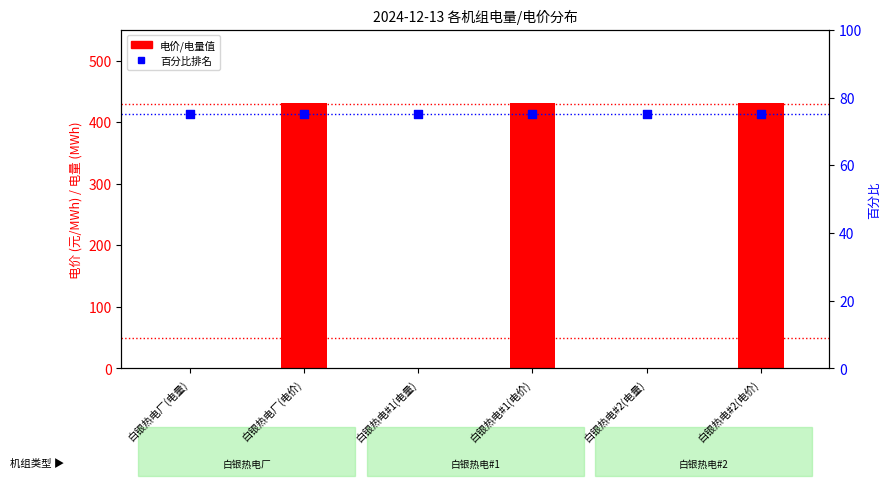

What are all the series names shown in the legend?

电价/电量值, 百分比排名